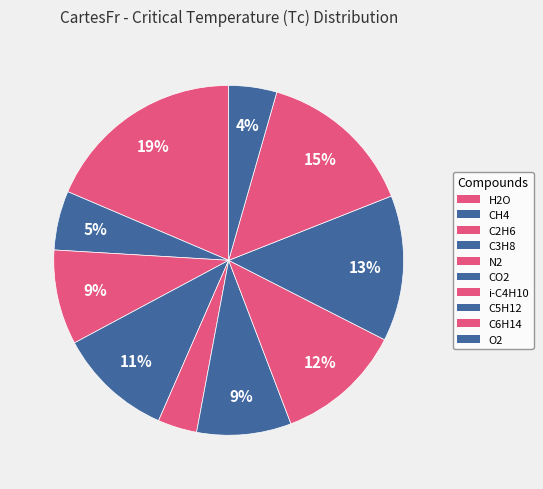

Count the number of slices in the pie.

10